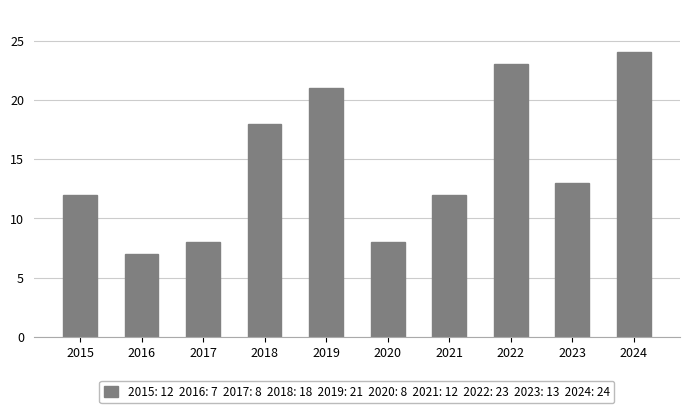

What is the change in value from 2015 to 2024?

+12